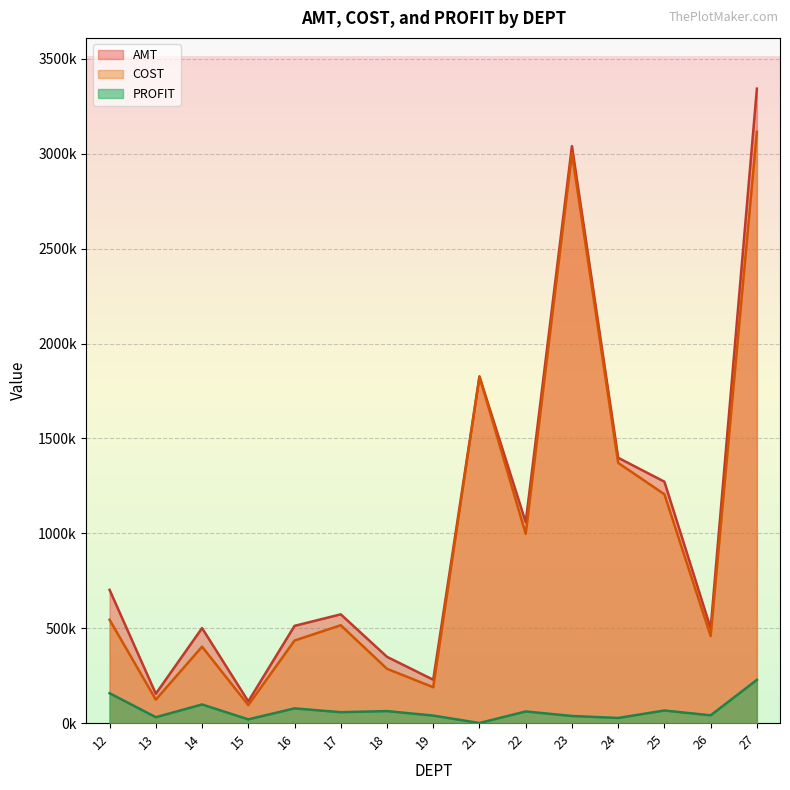

True or false: COST and PROFIT cross at least once.

False